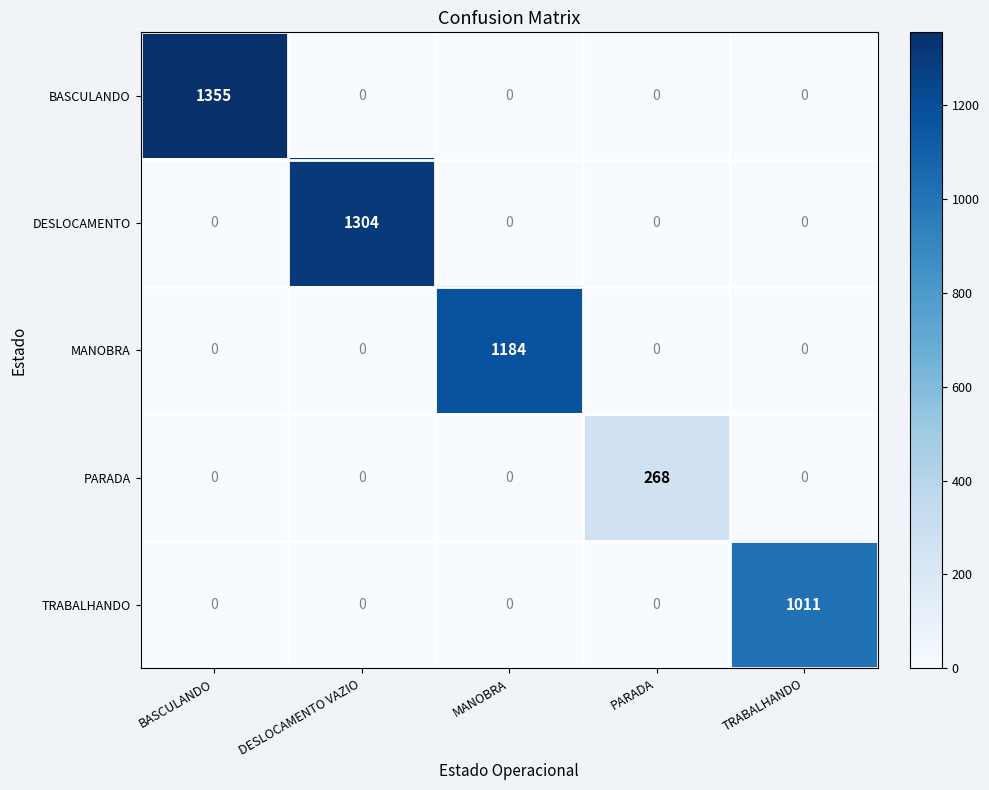

What is the difference between the maximum and minimum values in the DESLOCAMENTO series?

1304